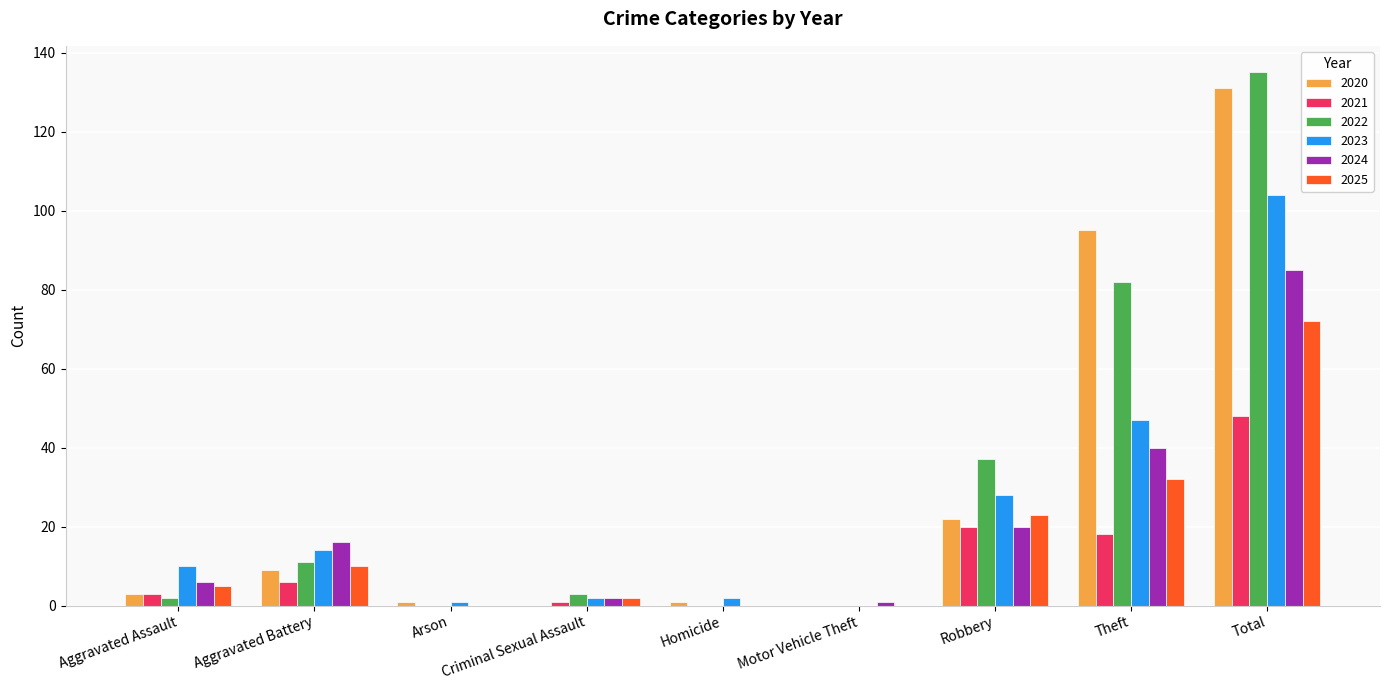

How many categories are shown in the chart?

9